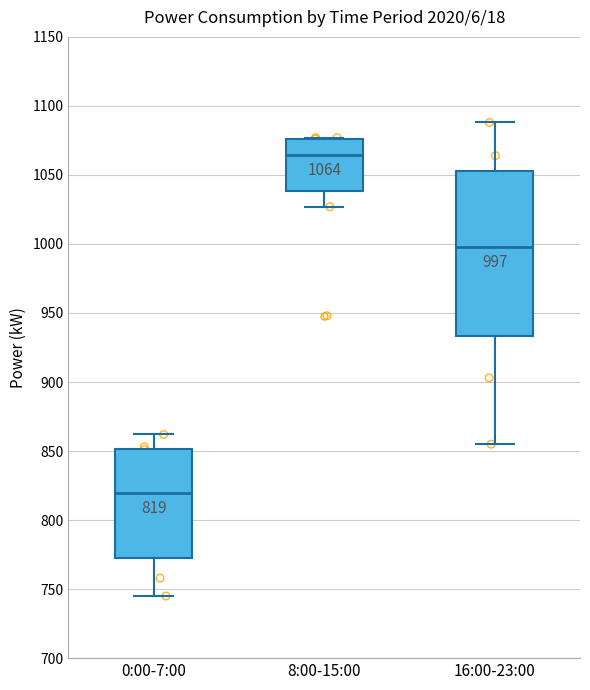

Which box has the highest median line?

8:00-15:00